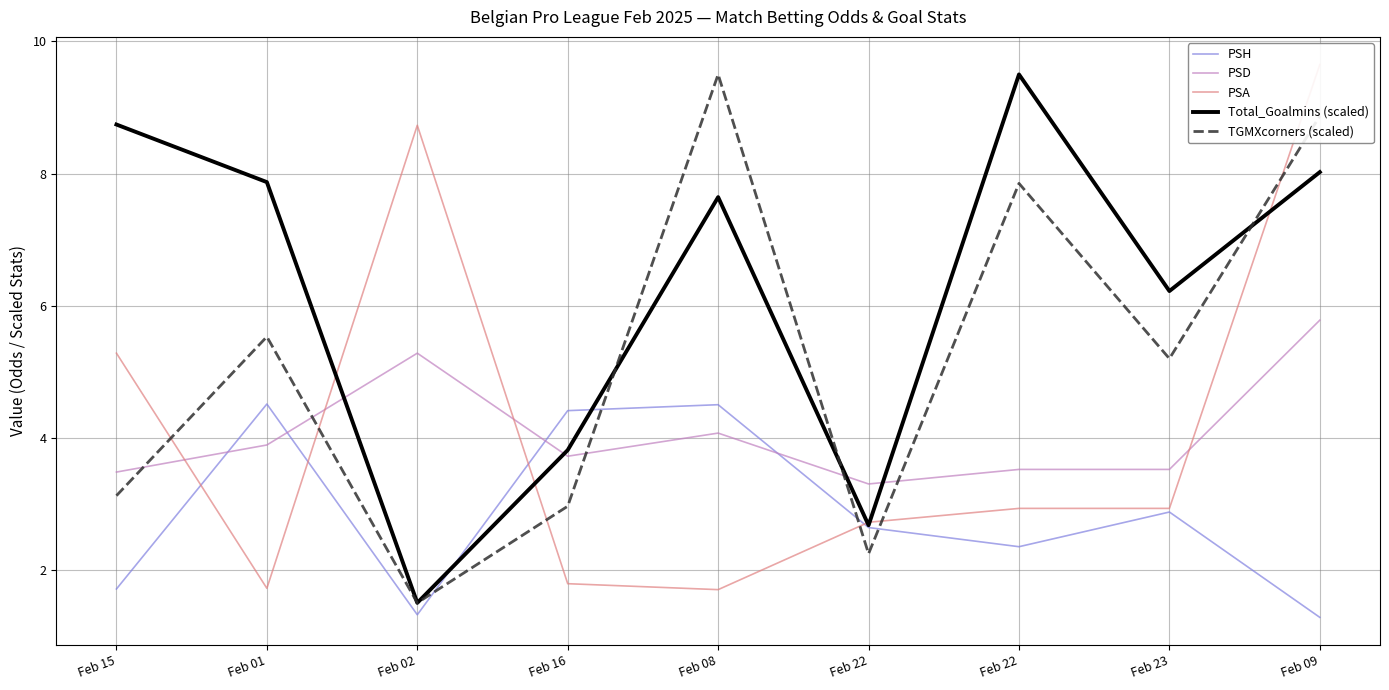

What is the sum of all PSD values?

36.6